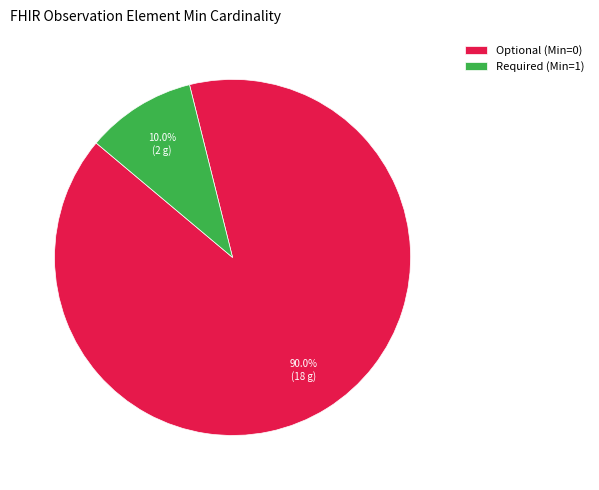

How many segments does this pie chart have?

2